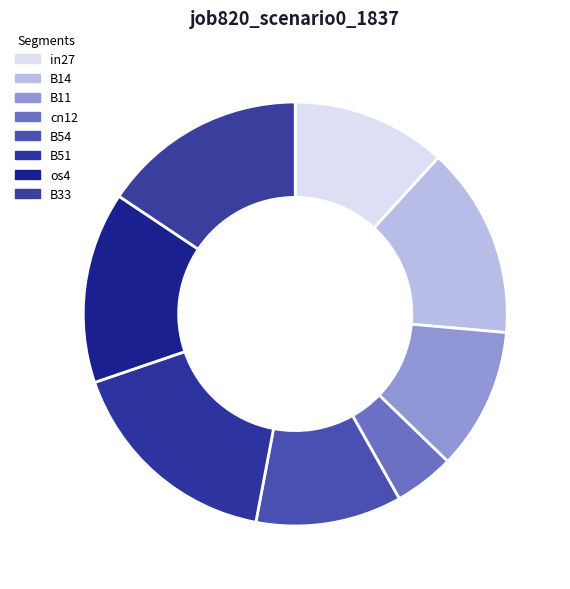

True or false: B54 accounts for 17% of the total.

False